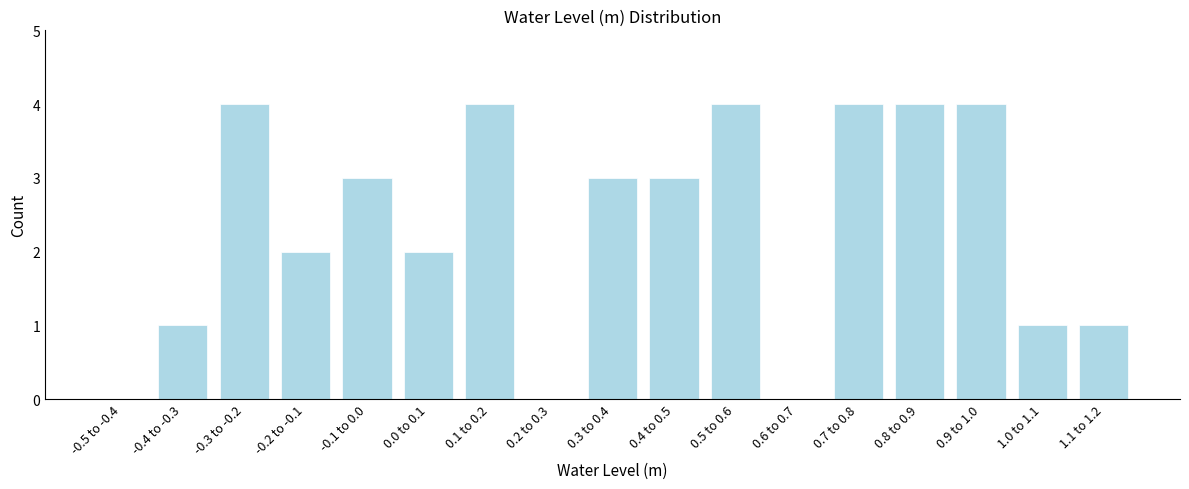

Reading left to right, extract all data points from this chart.

-0.5 to -0.4=0	-0.4 to -0.3=1	-0.3 to -0.2=4	-0.2 to -0.1=2	-0.1 to 0.0=3	0.0 to 0.1=2	0.1 to 0.2=4	0.2 to 0.3=0	0.3 to 0.4=3	0.4 to 0.5=3	0.5 to 0.6=4	0.6 to 0.7=0	0.7 to 0.8=4	0.8 to 0.9=4	0.9 to 1.0=4	1.0 to 1.1=1	1.1 to 1.2=1